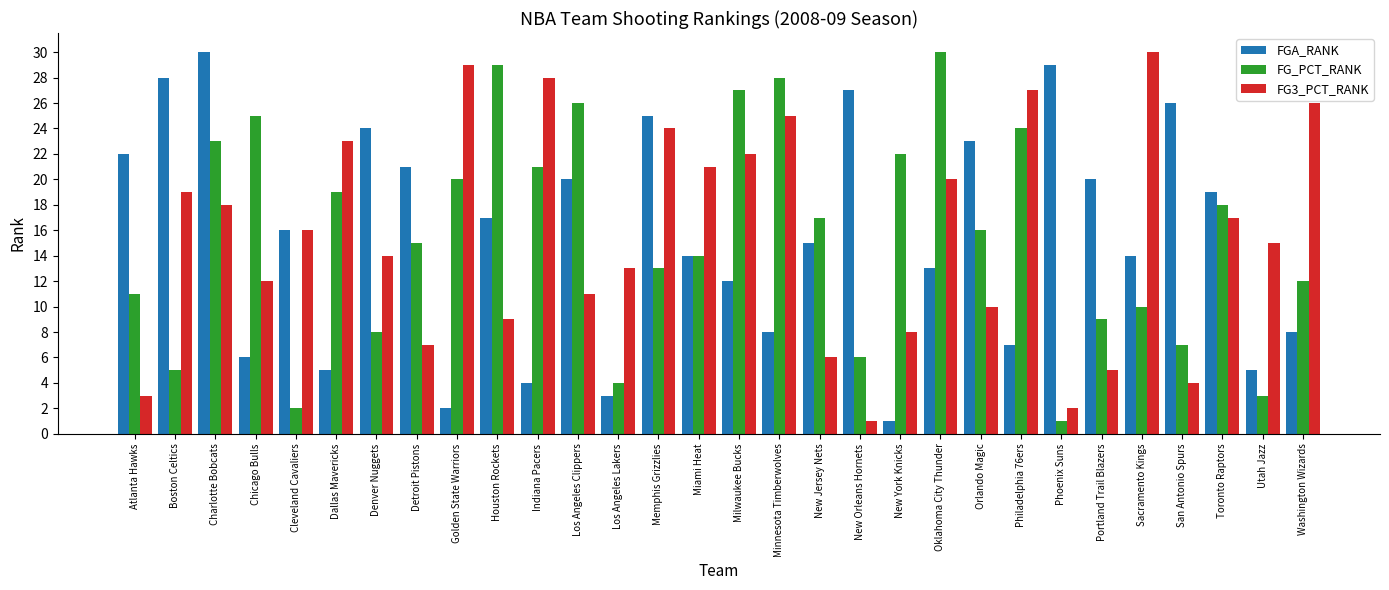

At which label does FG_PCT_RANK first exceed 16?

Charlotte Bobcats